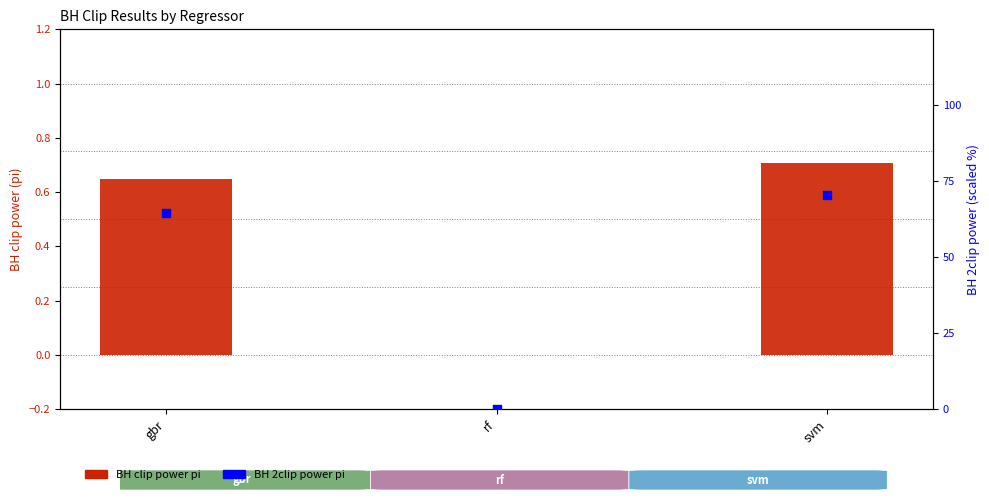

Which series has the largest total across all categories?

BH_2clip_power_pi (scaled)